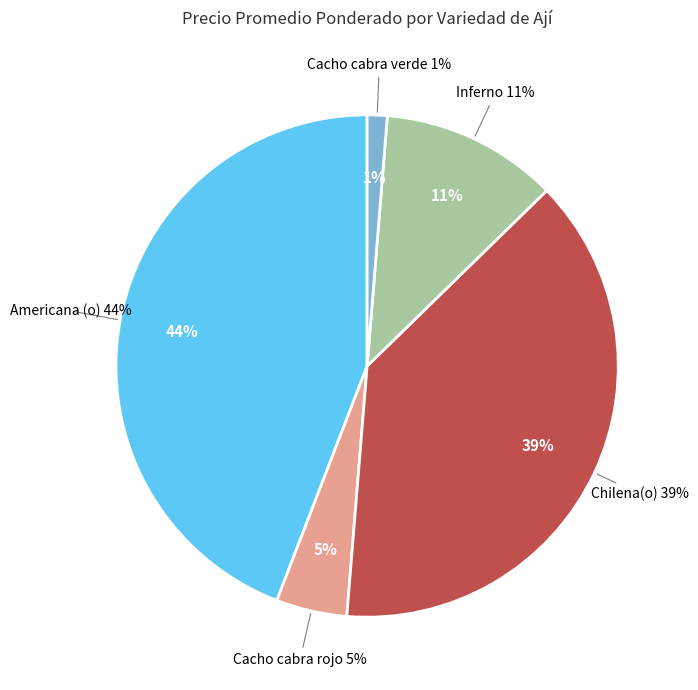

The Chilena(o) slice represents 9% of the pie. True or false?

False